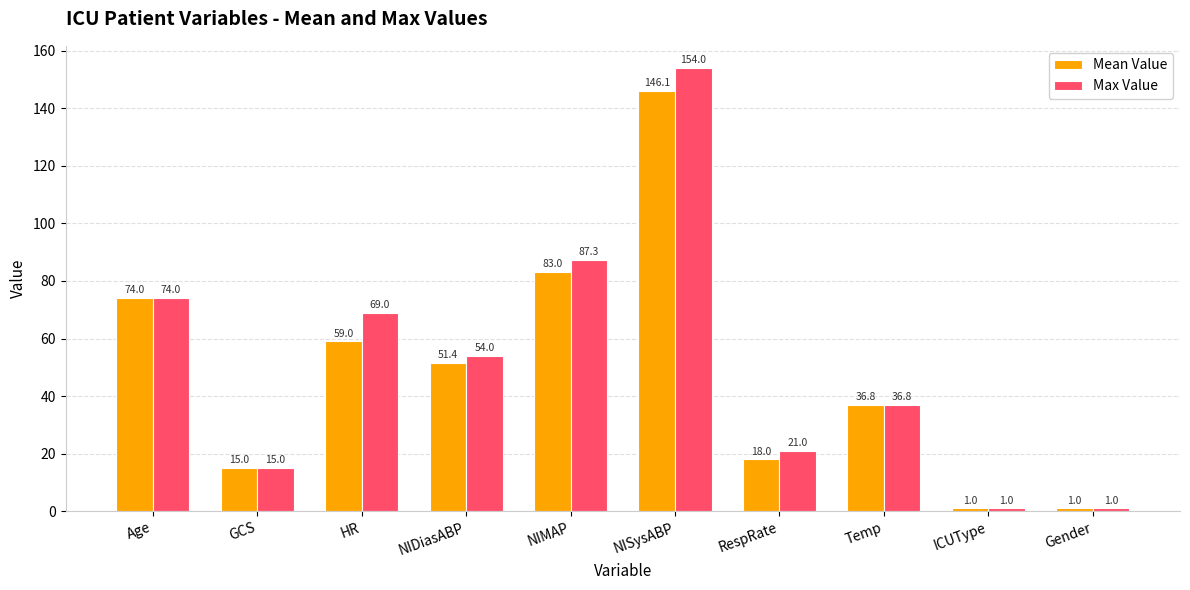

What are all the series names shown in the legend?

Mean Value, Max Value